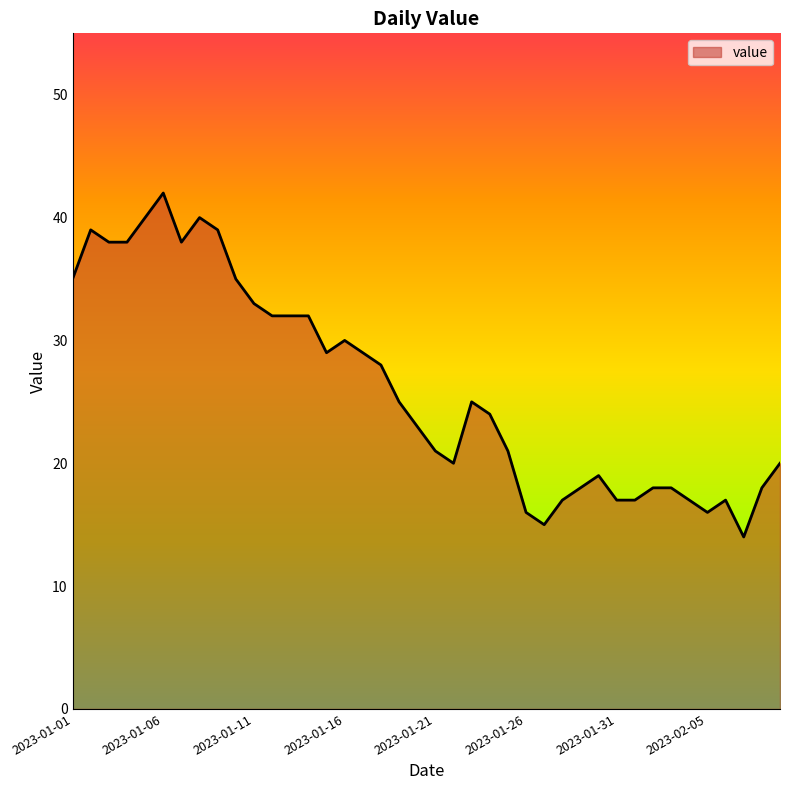

What is the average value?

26